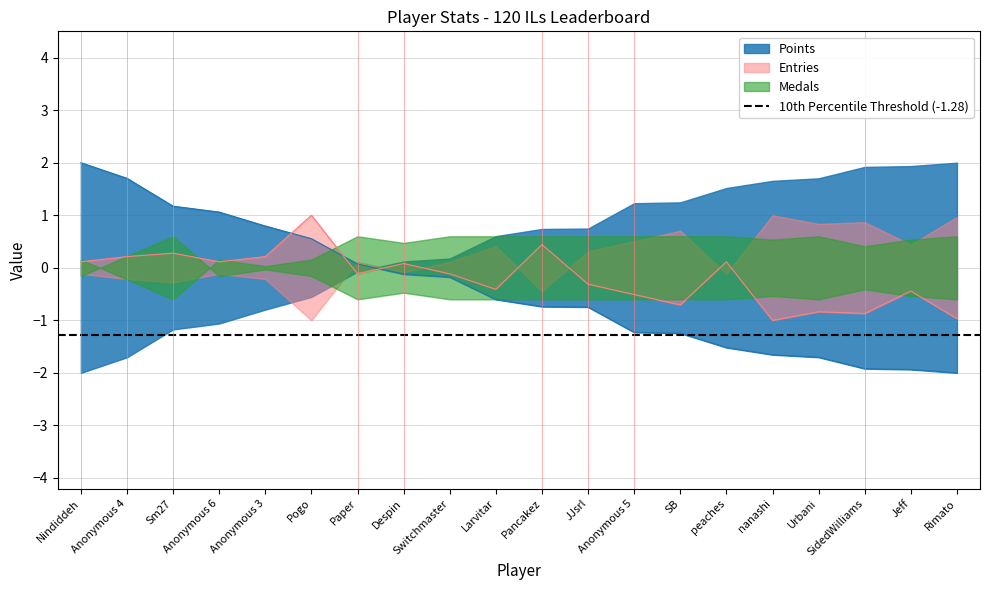

At which category is the sum across all series the highest?

Nindiddeh